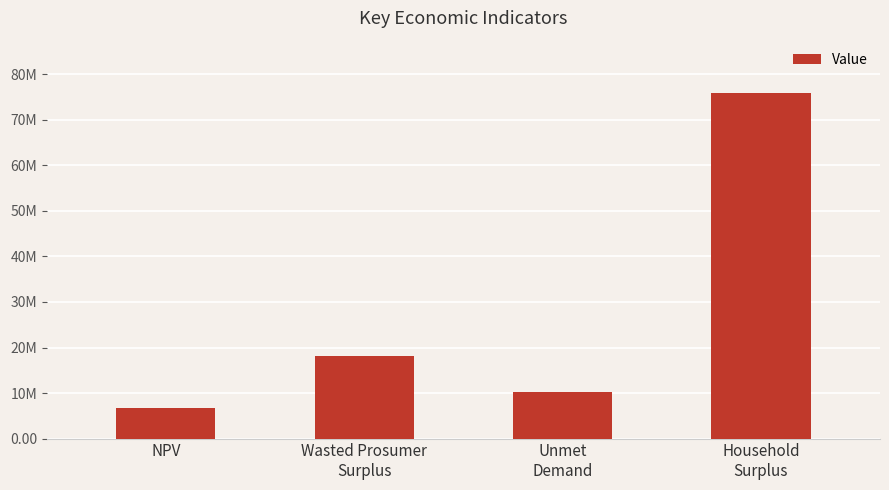

Between Unmet
Demand and Household
Surplus, which is larger?

Household
Surplus